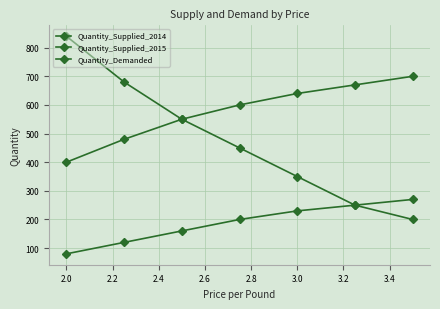

Count the number of data series in this chart.

3